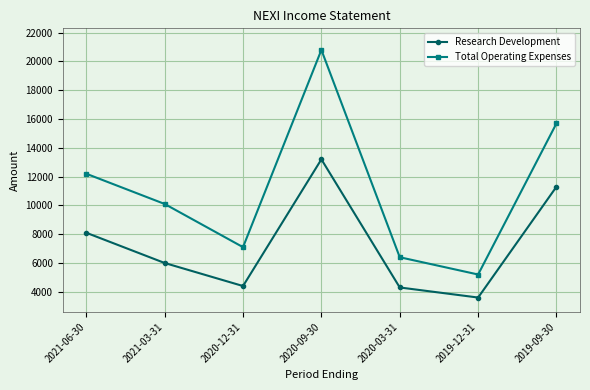

True or false: Research Development has a value of 8100 at 2021-06-30.

True